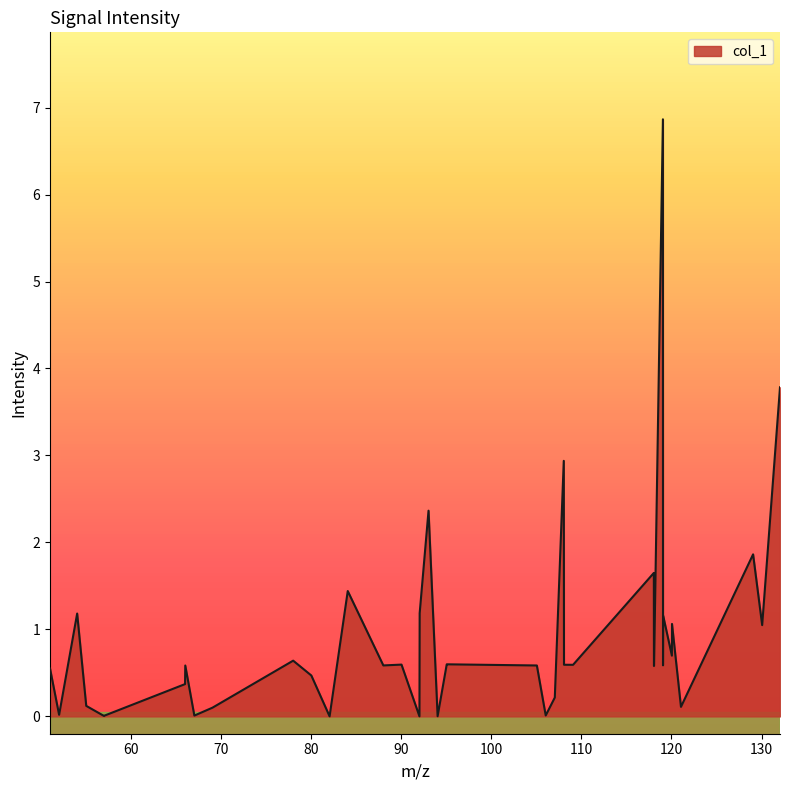

How many lines are shown in the chart?

1